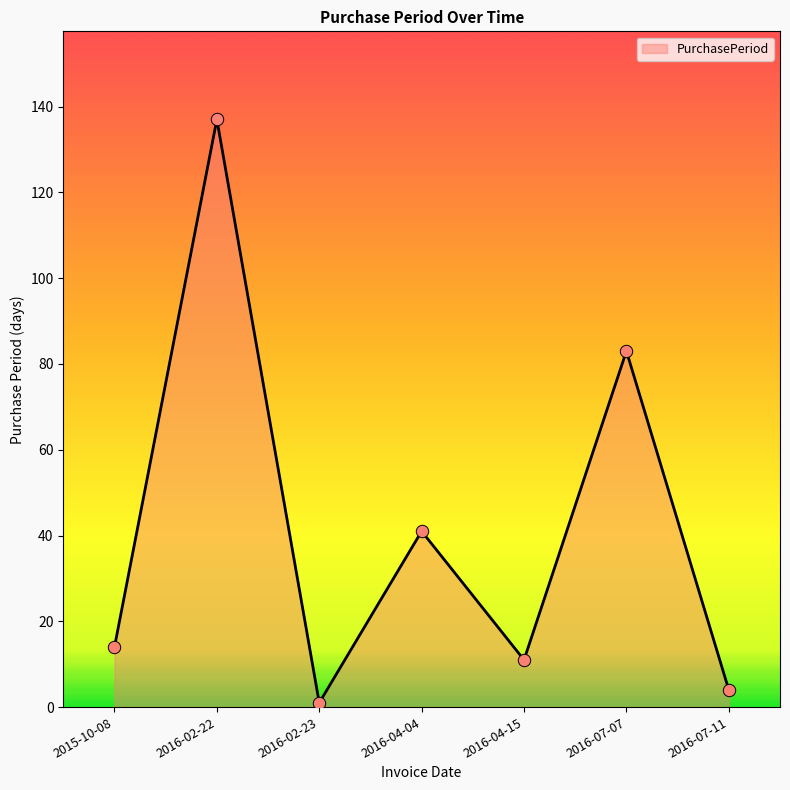

What is the ratio of the value at 2016-07-07 to the value at 2016-04-15?

7.5